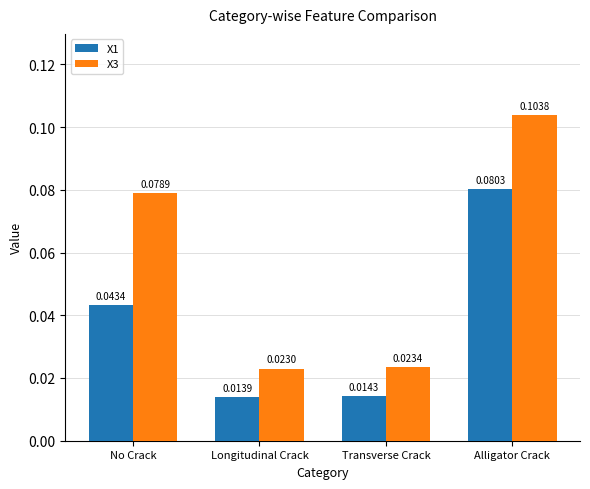

At which label does X1 reach its peak?

Alligator Crack